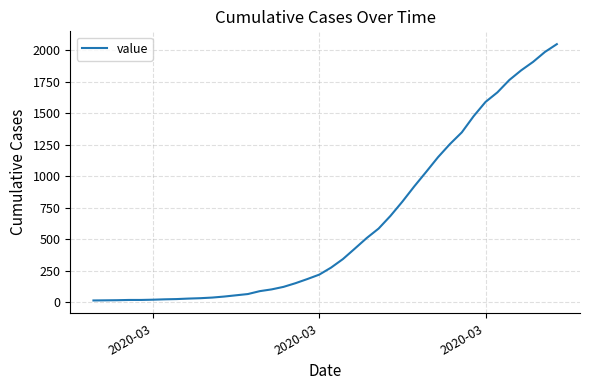

What is the greatest value displayed?

2049